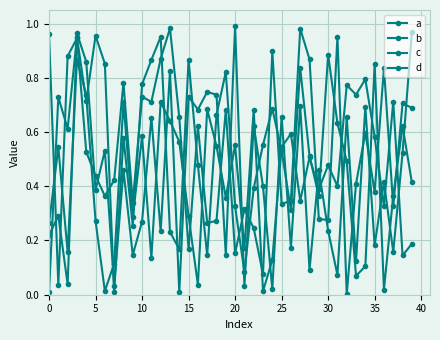

Where is the first local minimum for d?

10